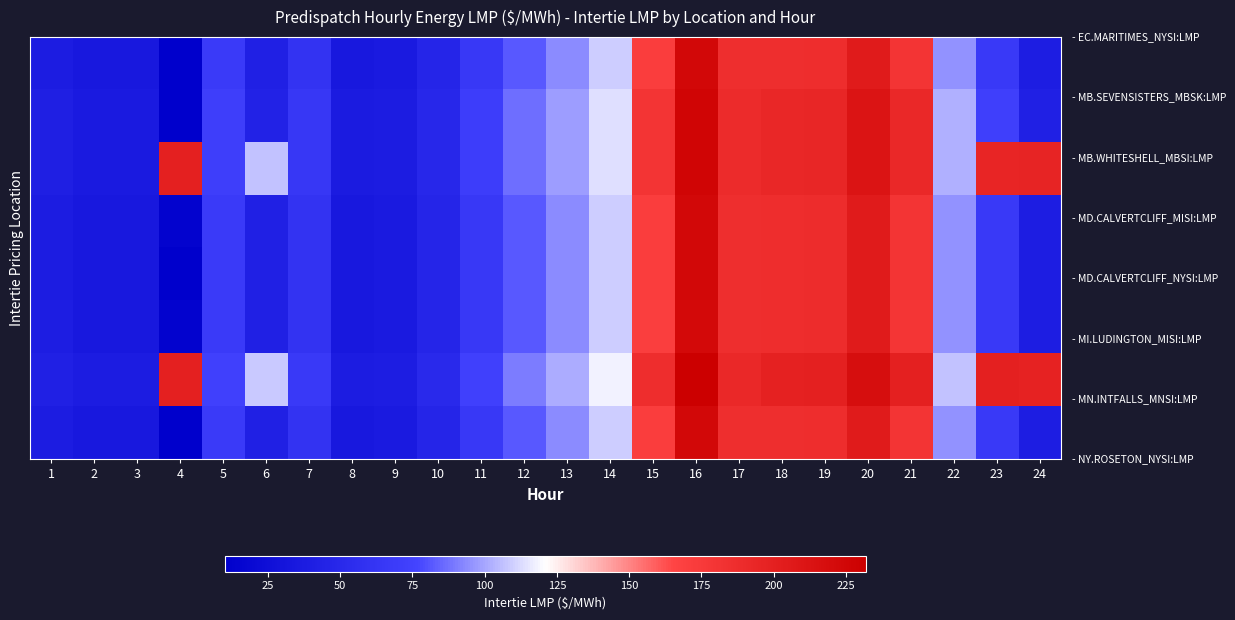

At which category is the sum across all series the highest?

16